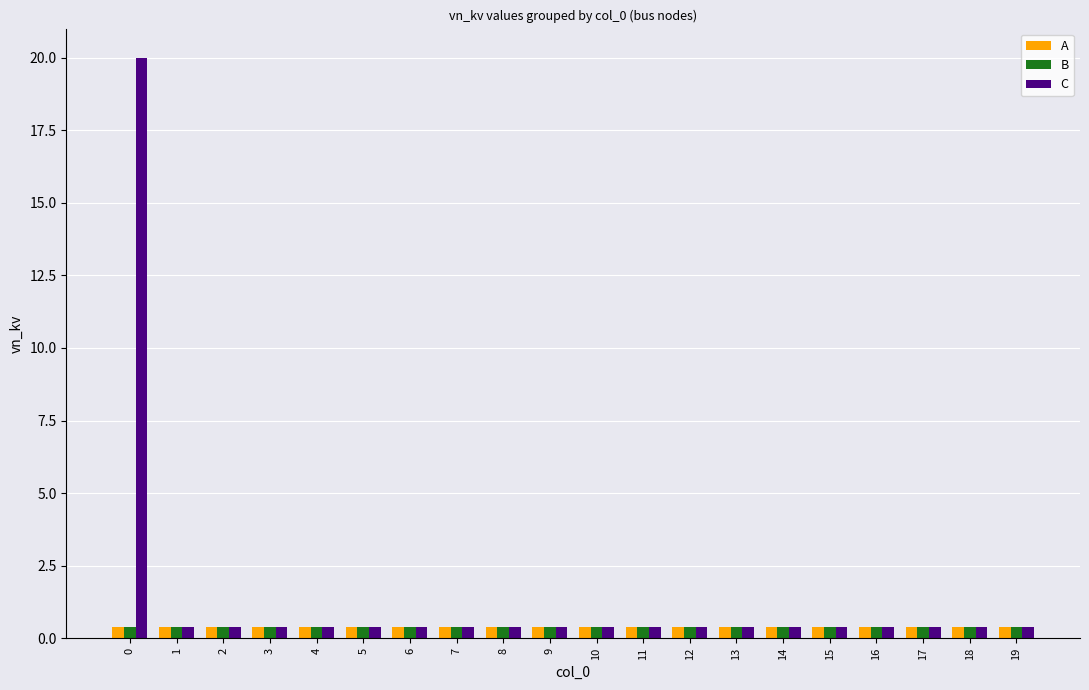

What is the average value of the C series?

1.4